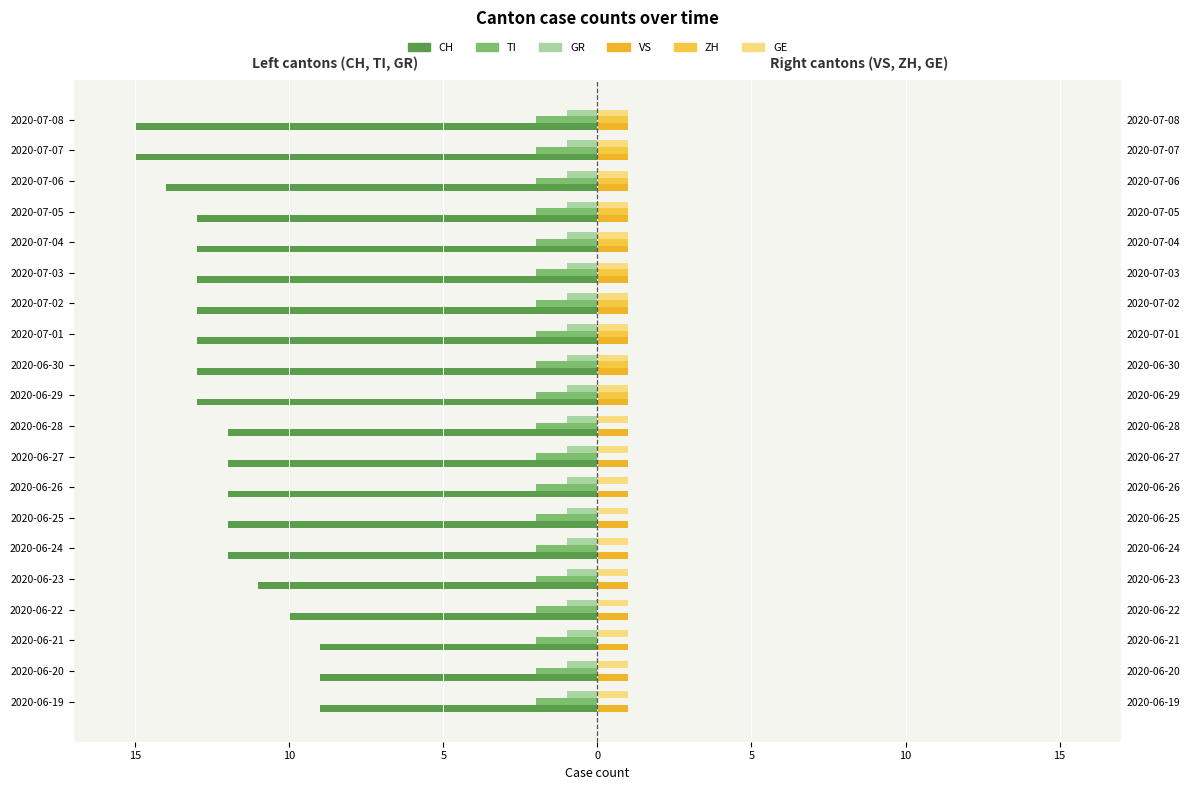

What are all the series names shown in the legend?

CH, TI, GR, VS, ZH, GE